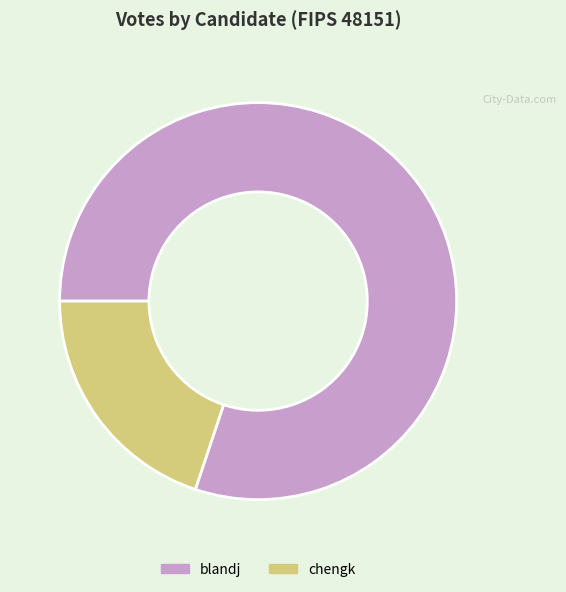

True or false: blandj accounts for 80% of the total.

True